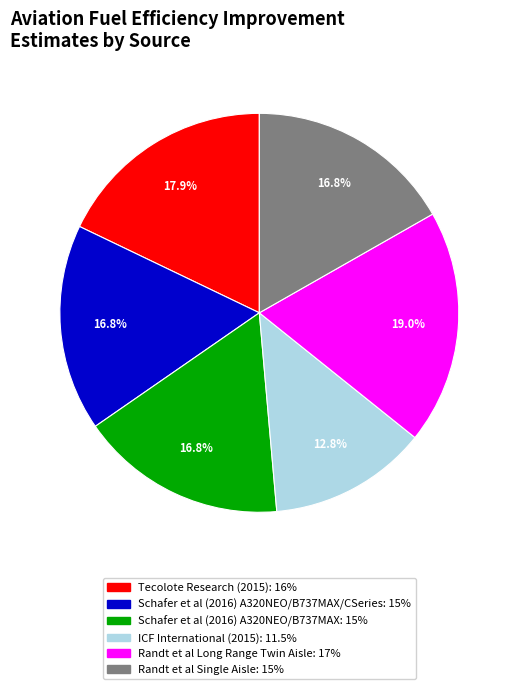

Is there any slice that represents more than half of the pie?

No